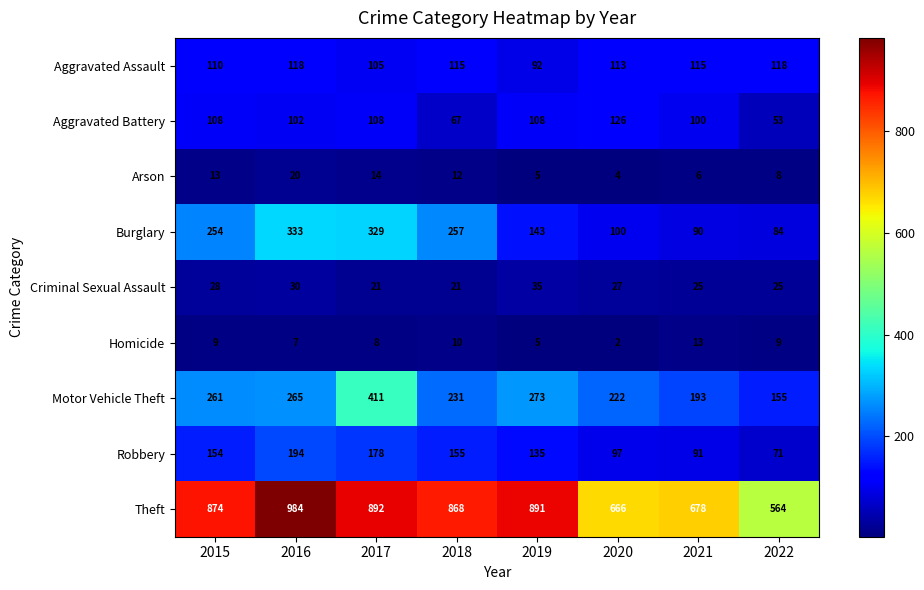

What is the sum of the Aggravated Battery values at 2015 and 2017?

216